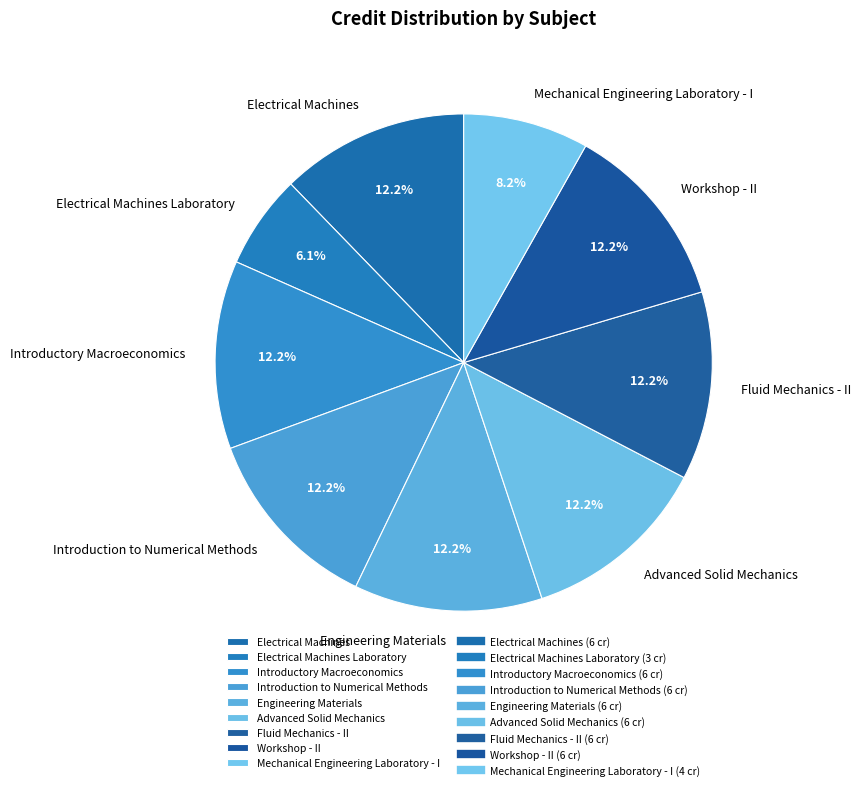

Is it true that Electrical Machines Laboratory is 1% of the pie?

False